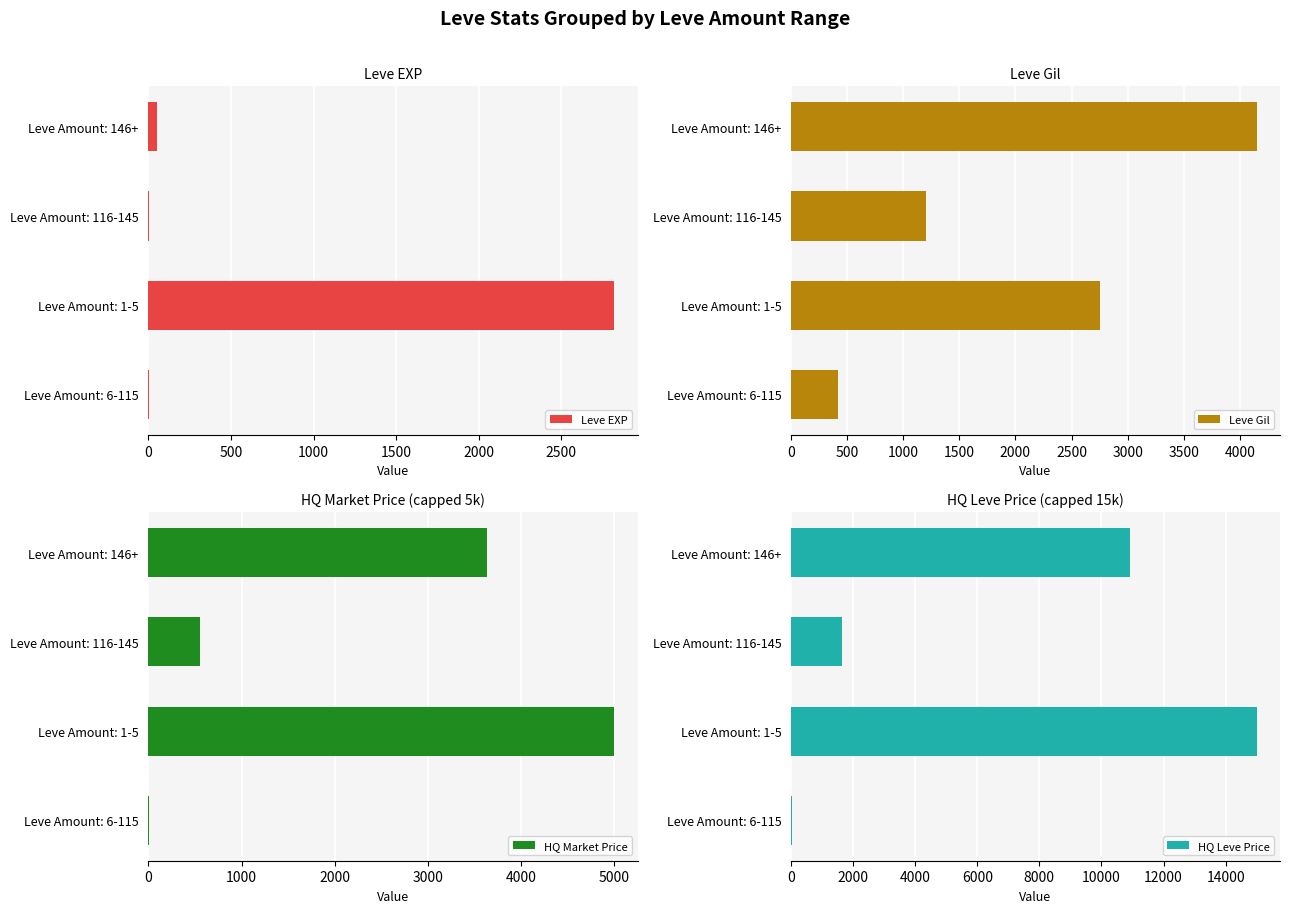

What is the sum of all Leve EXP values?

2881